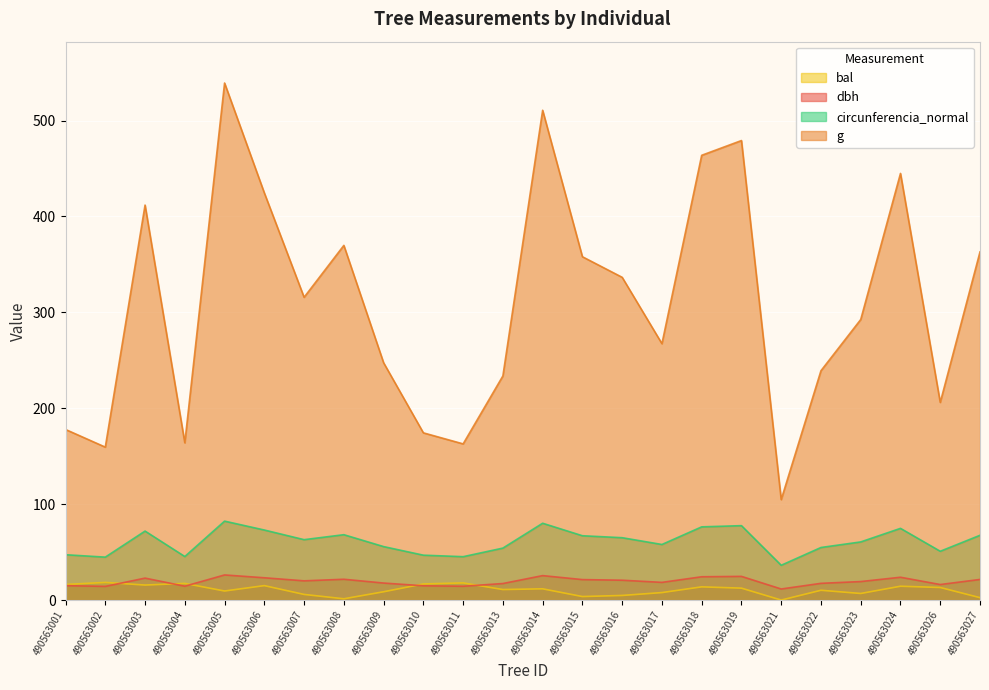

How many data points in g are above 315?

12